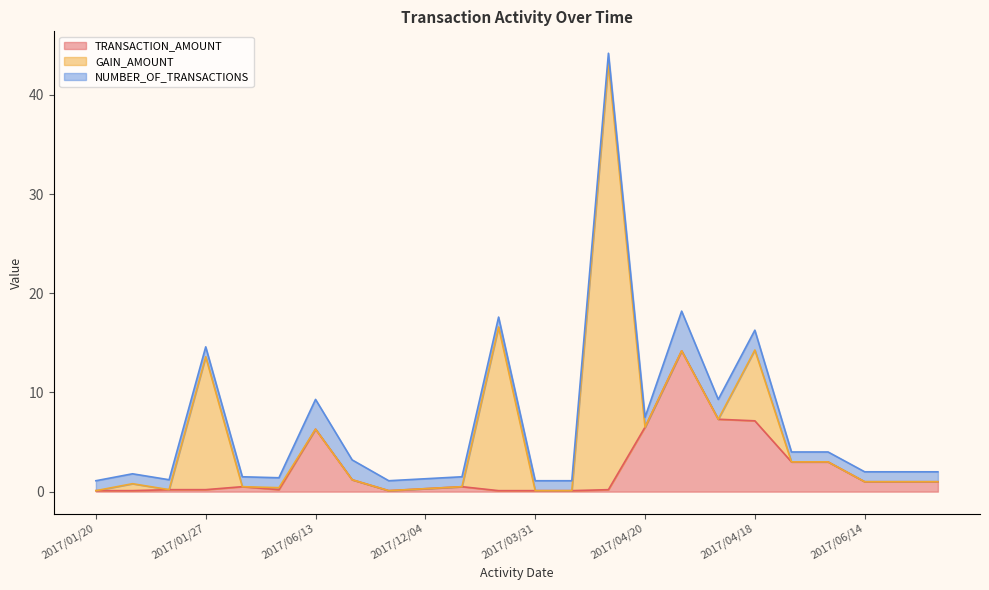

How many interior local peaks does the TRANSACTION_AMOUNT series have?

4